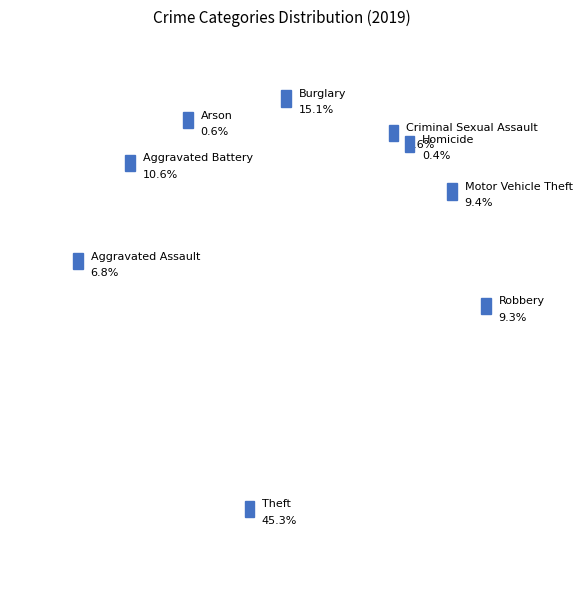

To the nearest percent, what is the difference between the Arson and Aggravated Assault slice percentages?

6%